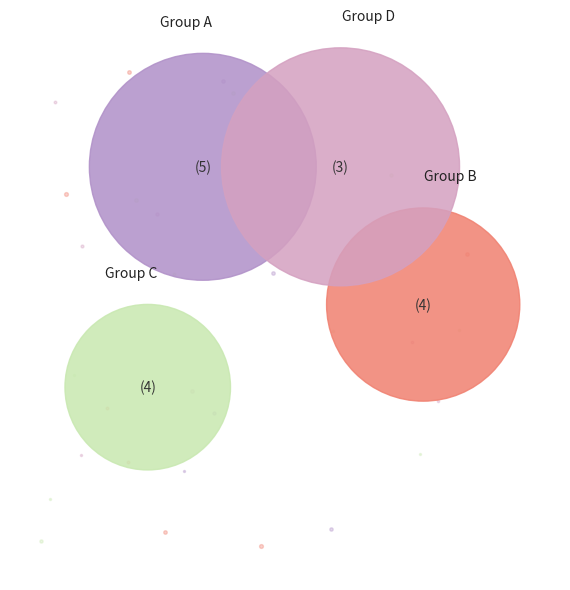

Does 0.1100653595911226 account for over 50% of the chart?

No